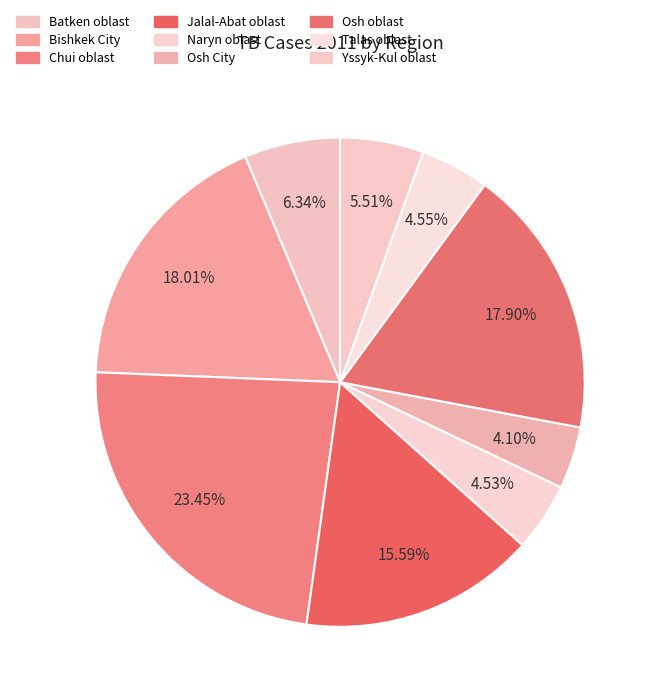

The Chui oblast slice represents 37% of the pie. True or false?

False